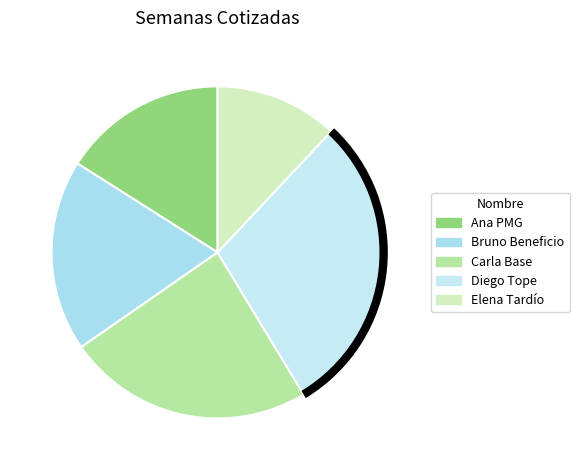

What percentage is the Ana PMG slice, to the nearest percent?

16%